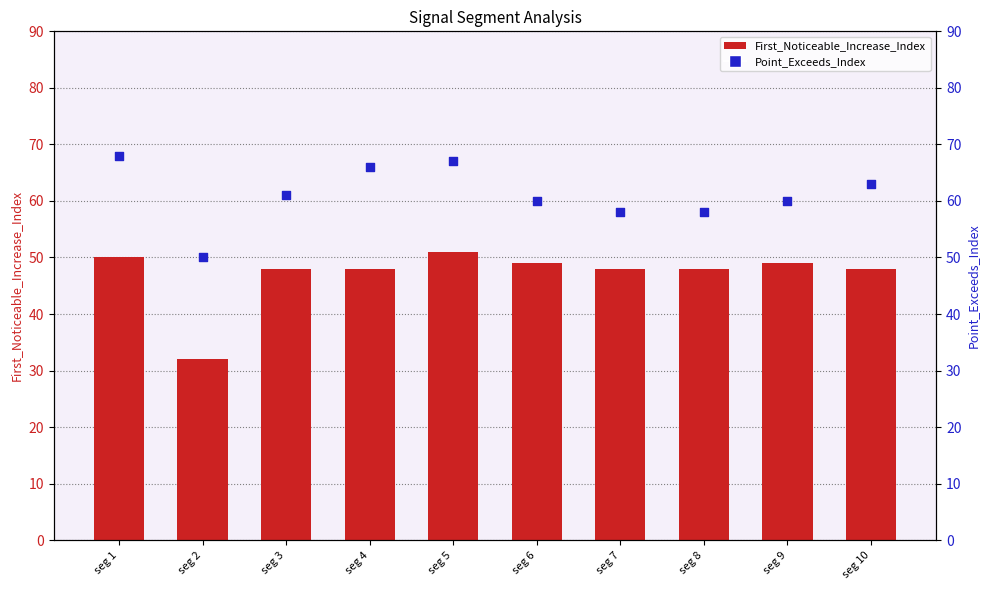

Which series contains the highest Y value?

Point_Exceeds_Index